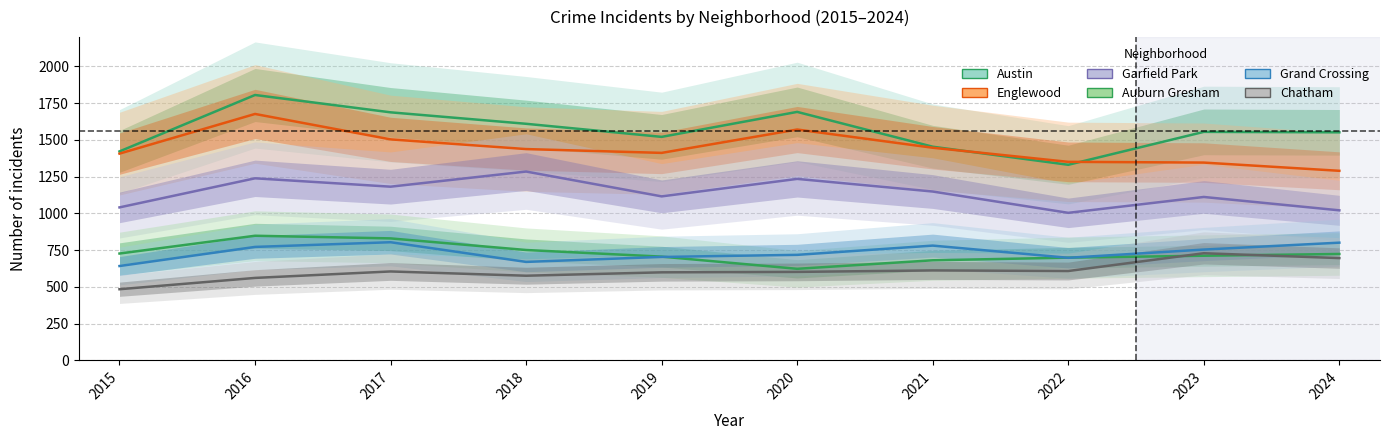

True or false: Englewood and Auburn Gresham cross at least once.

False